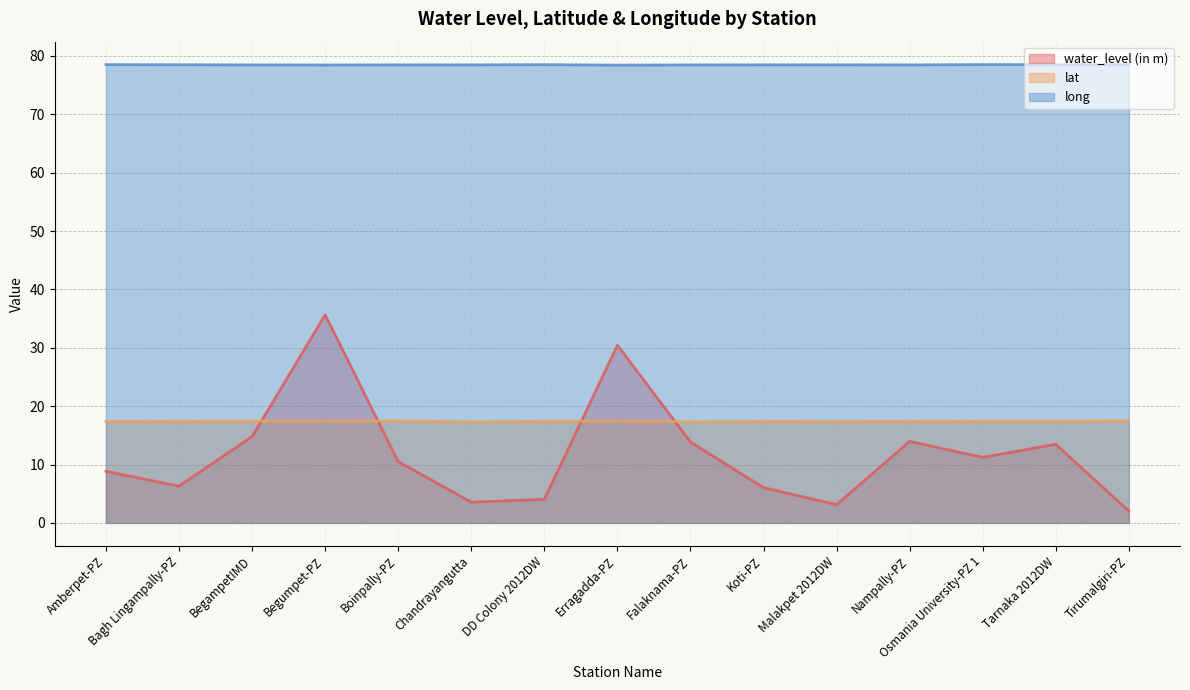

True or false: water_level (in m) has a value of 3.5 at Tirumalgiri-PZ.

False